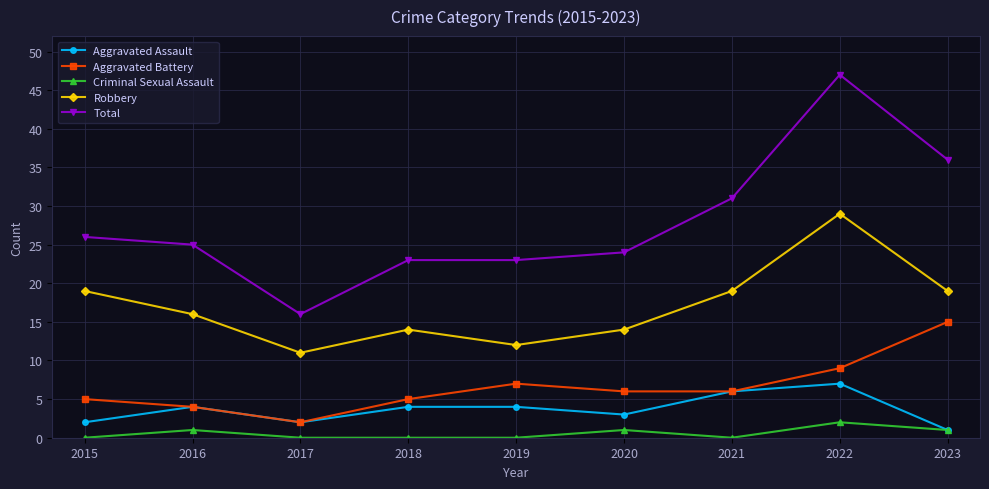

What is the difference between the highest and lowest values at 2020?

23